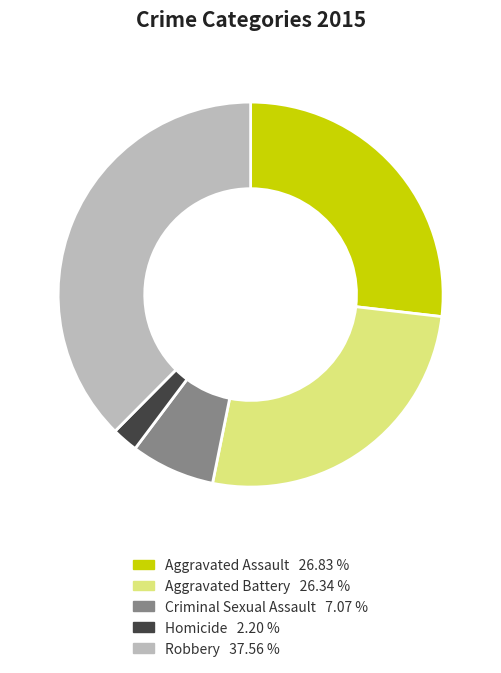

How many segments does this pie chart have?

5